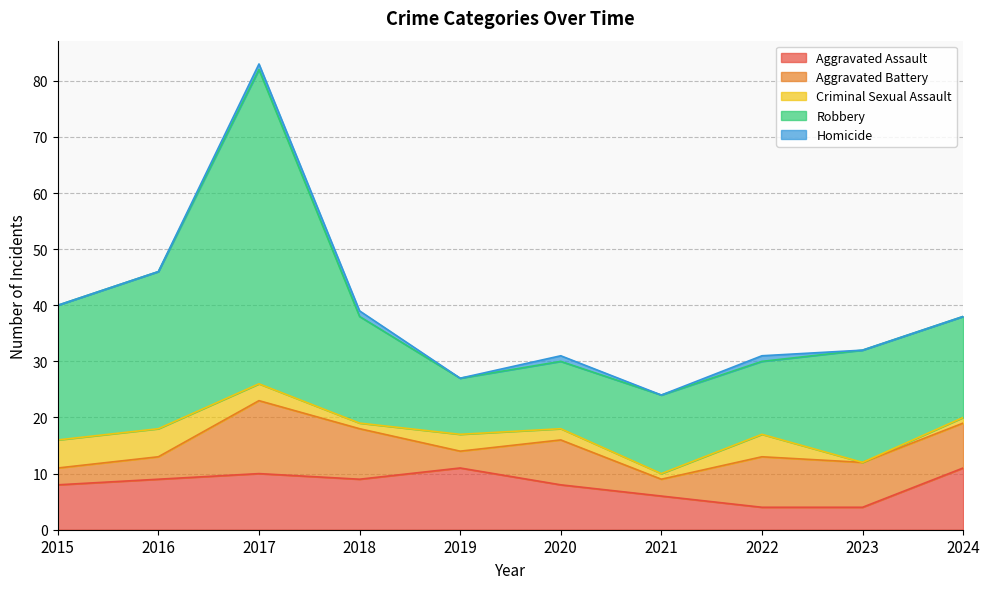

What is the total value across all series at 2020?

31